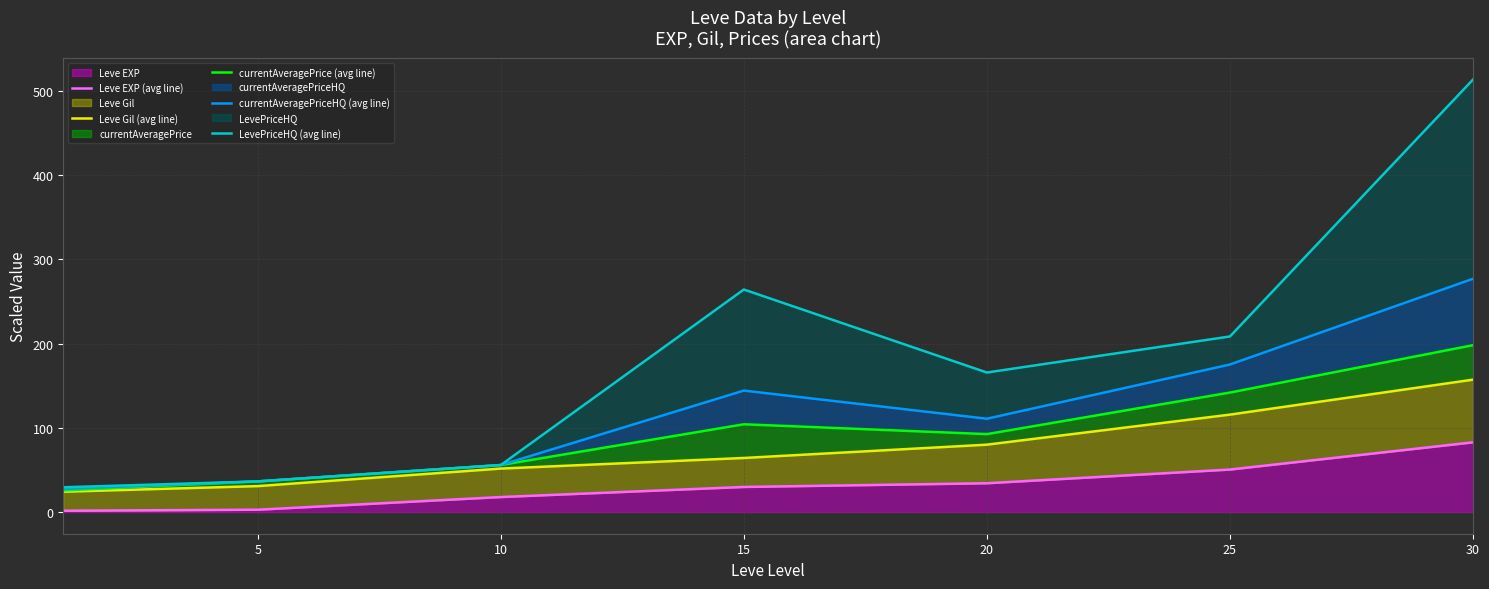

Which category has the highest value in the Leve EXP series?

30